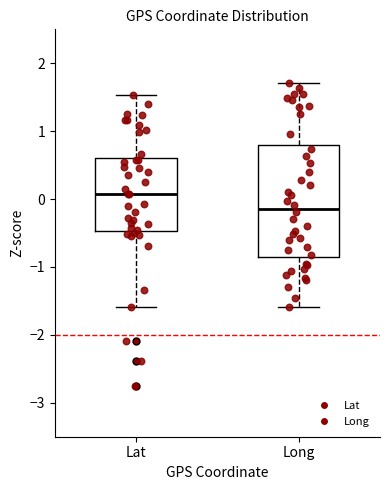

Where is the lower edge of the box for Lat on the y-axis? The values are not printed on the chart, so give them approximately, as read against the axis.

-0.5